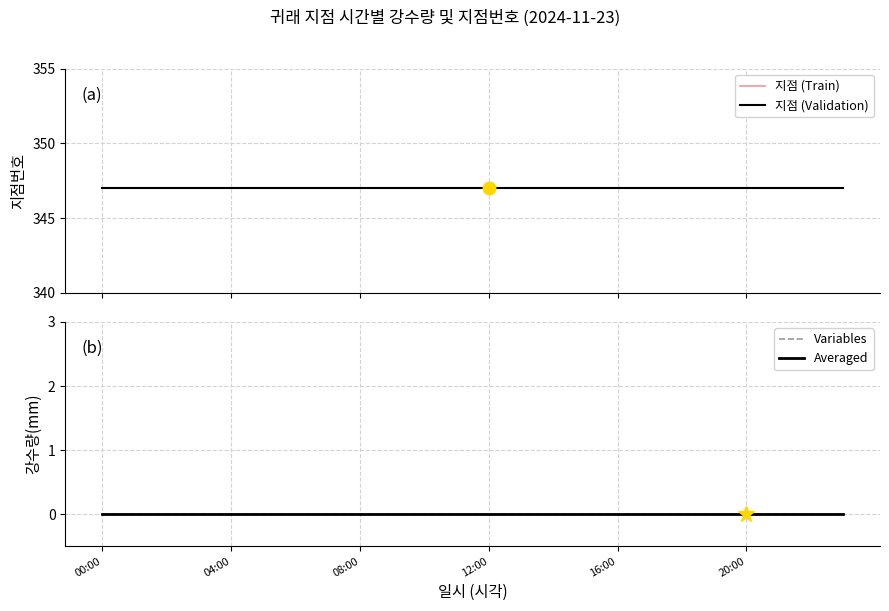

What is the label of the 1st point from the right?

23